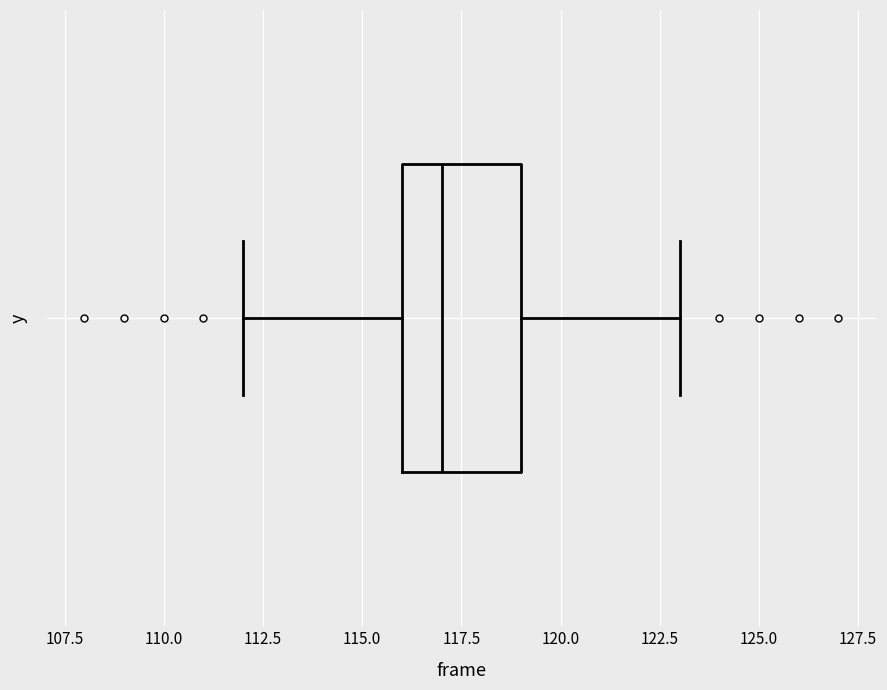

Transcribe this box plot: give where the median line is, the range the box spans, and where the two whiskers end, as read against the x-axis. The values are not printed on the chart, so give them approximately, as read against the axis.

median 117, box 116 to 119, whiskers 112 to 123